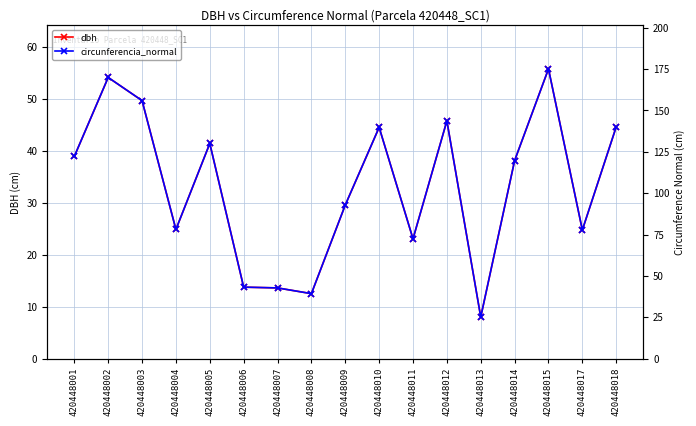

Between 420448004 and 420448007, which series saw the biggest shift?

circunferencia_normal